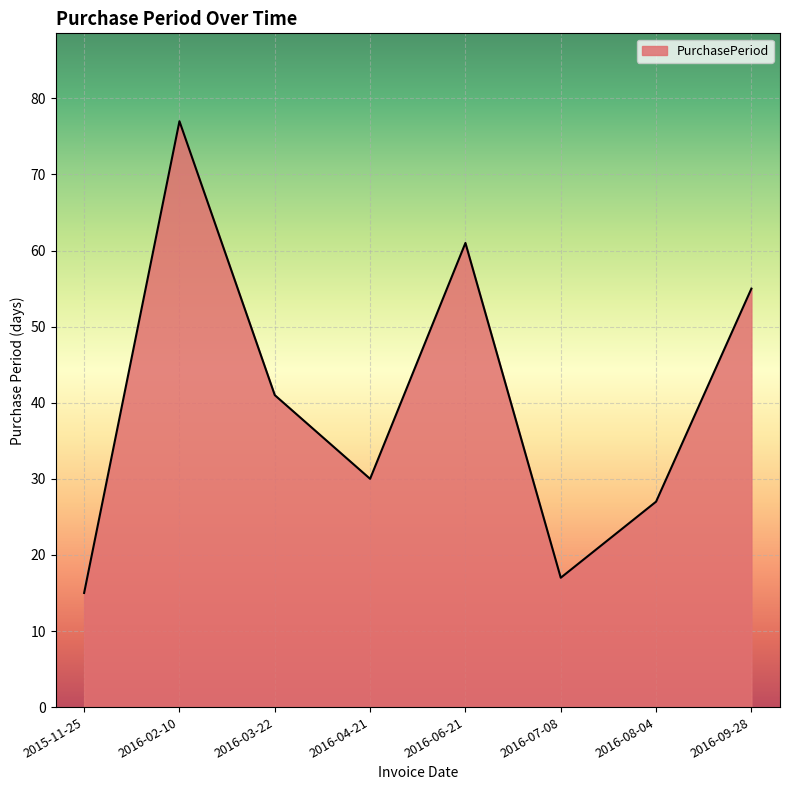

What position from the left is 2016-08-04?

7